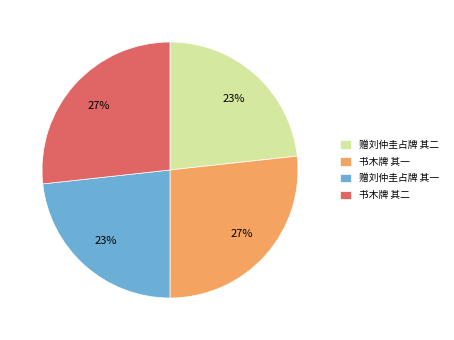

To the nearest percent, what is the average slice percentage?

25%